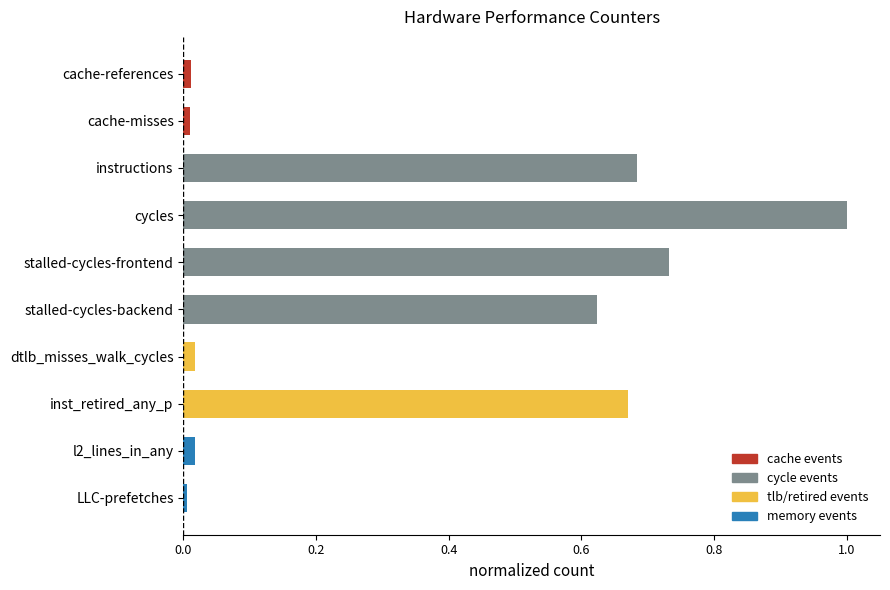

What is the label of the 10th bar from the top?

LLC-prefetches